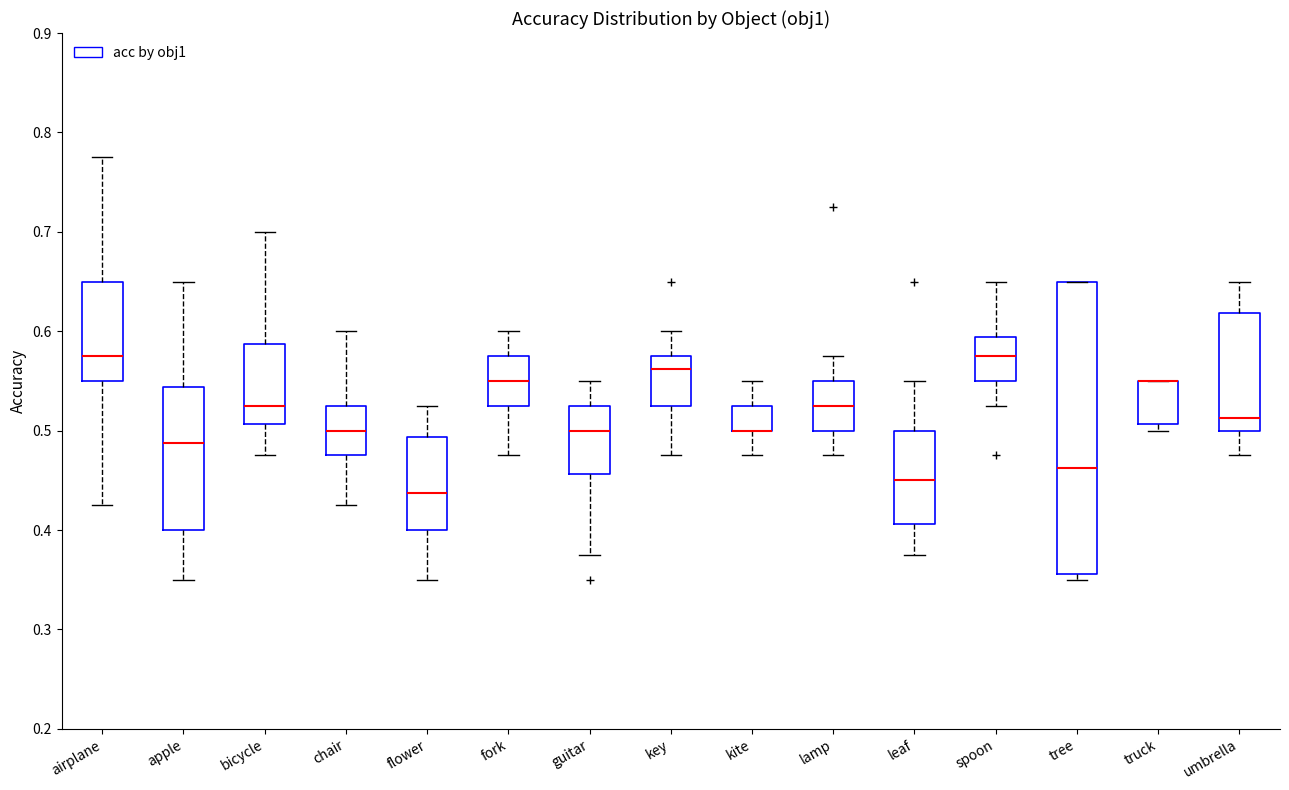

Where does the lower whisker of the box for bicycle end on the y-axis? The values are not printed on the chart, so give them approximately, as read against the axis.

0.48